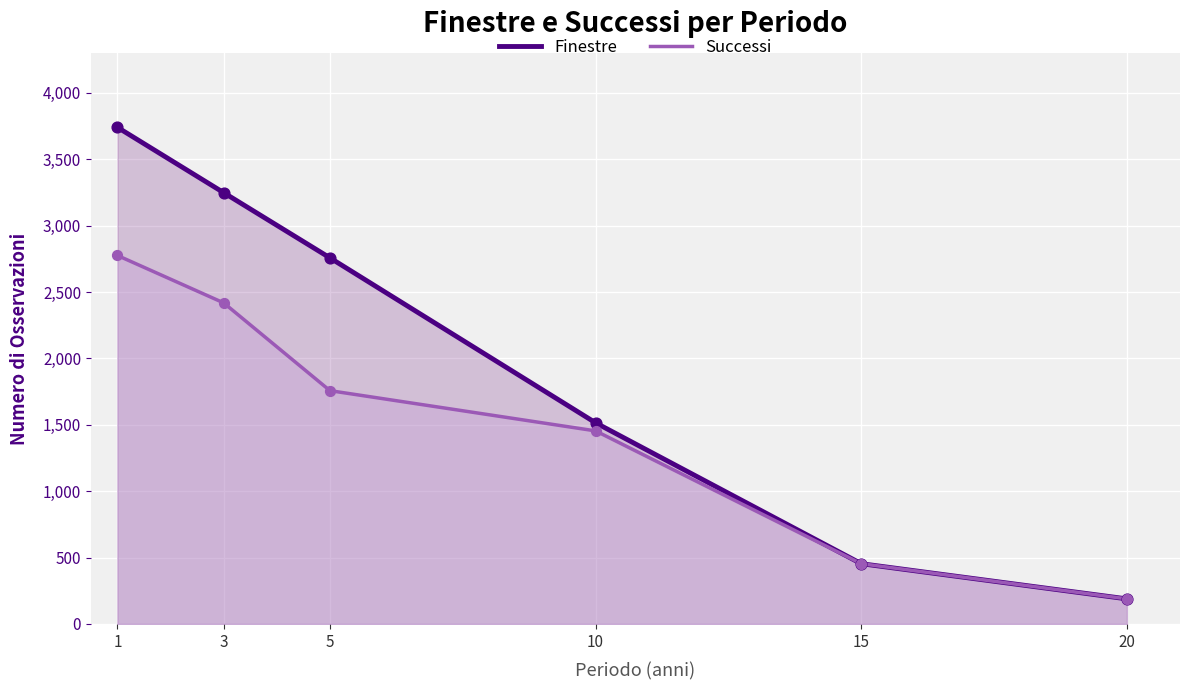

At which category is the sum across all series the highest?

1